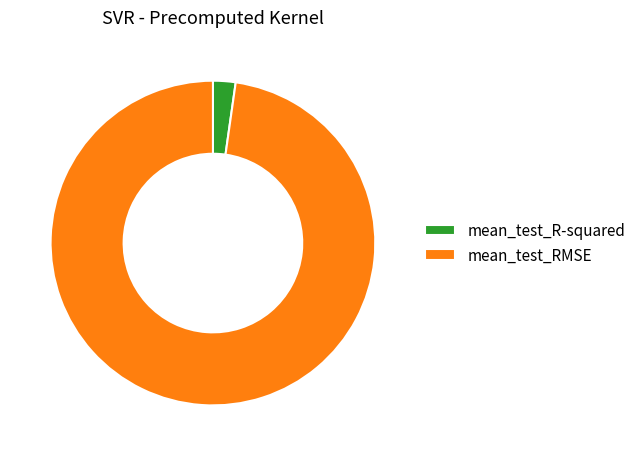

How many segments does this pie chart have?

2